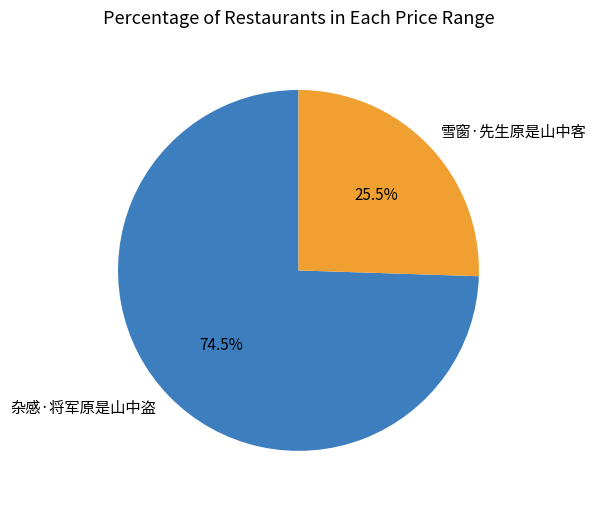

How many segments does this pie chart have?

2